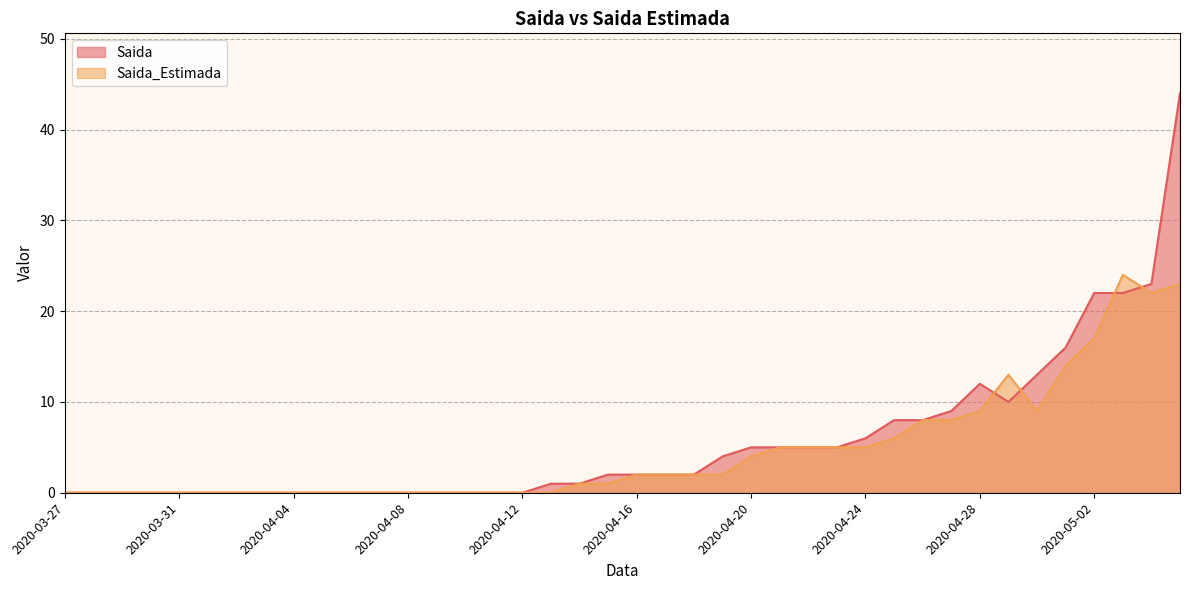

What position from the left is 2020-04-21?

26